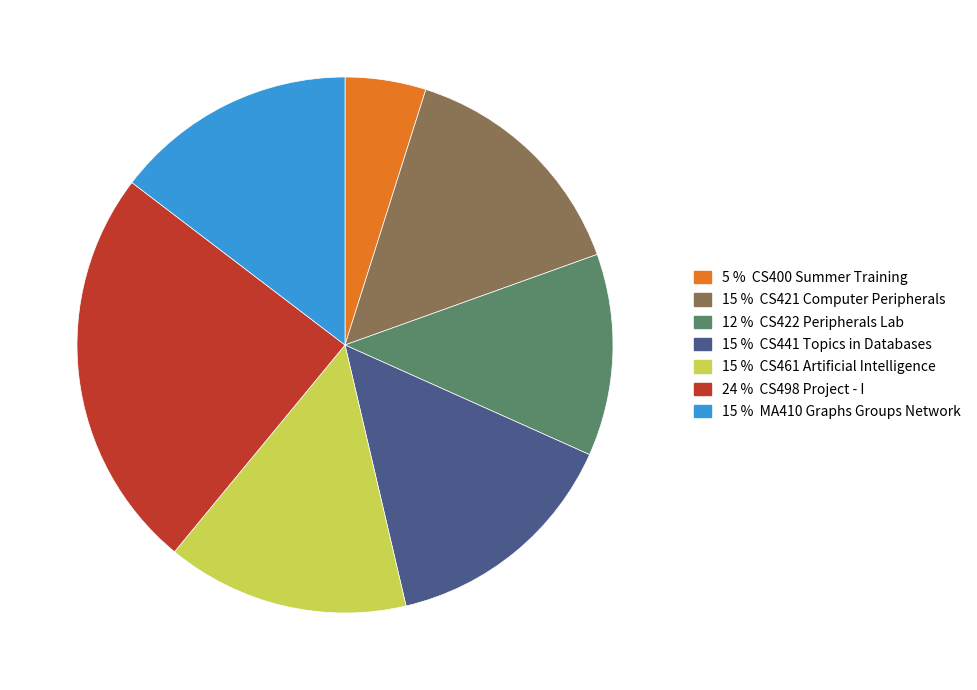

Is there any slice that represents more than half of the pie?

No